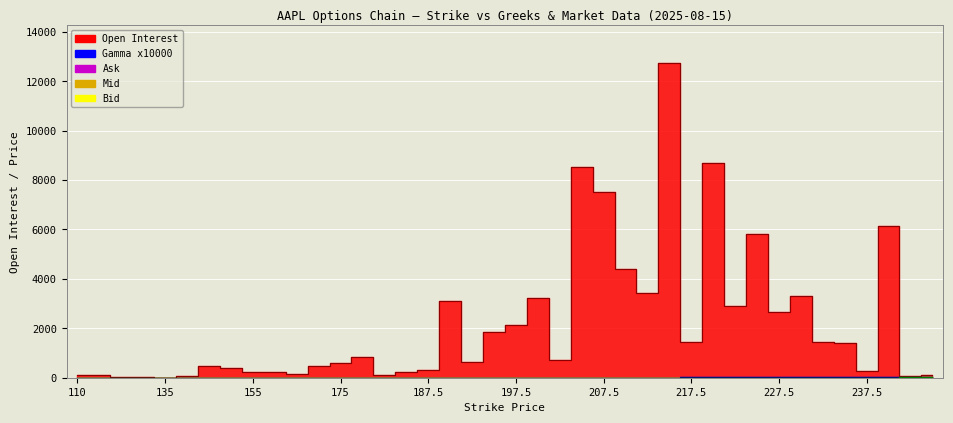

At which label does Gamma x10000 reach its peak?

232.5